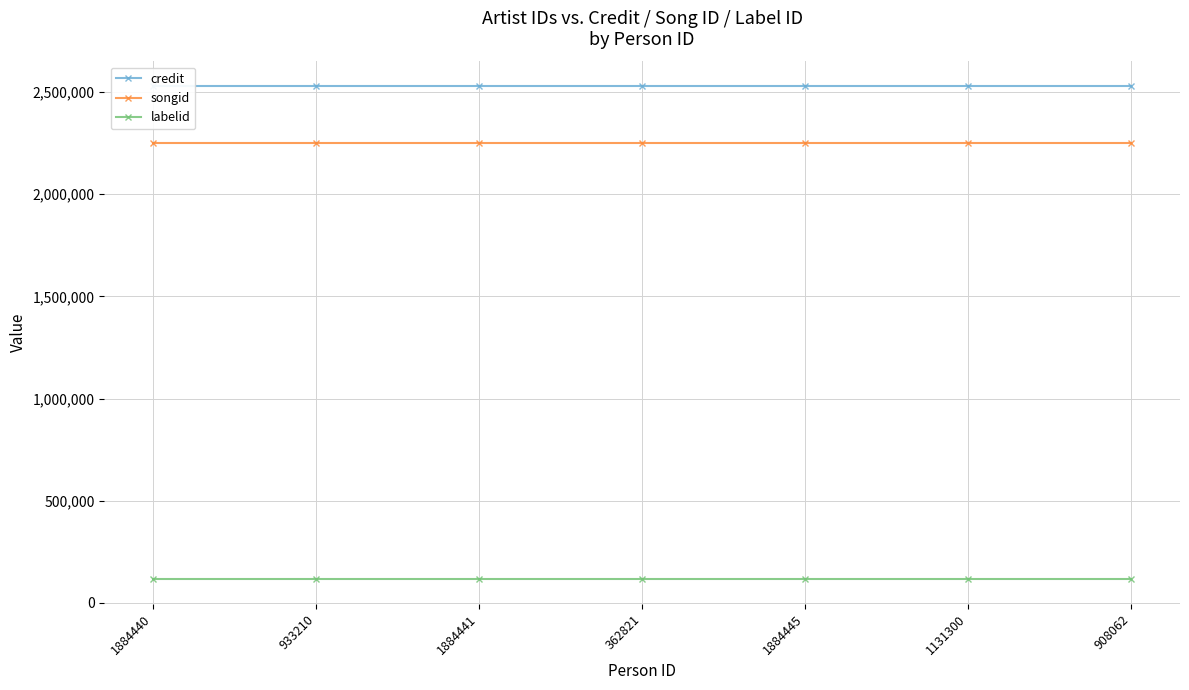

What position from the right is 1884445?

3